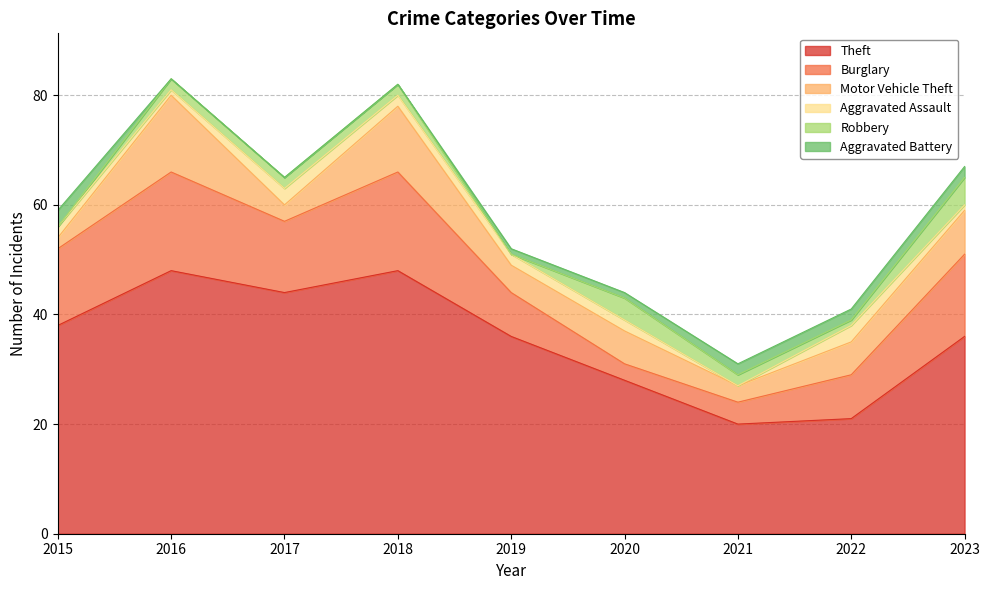

At how many categories does at least one series exceed 28?

6